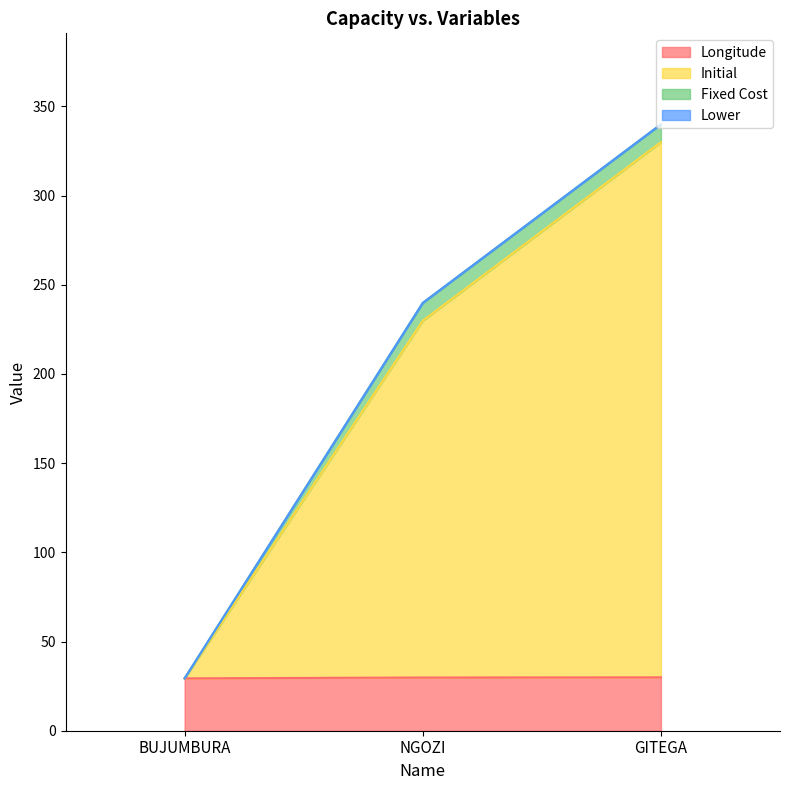

Is the value of Initial at BUJUMBURA greater than the value of Longitude at BUJUMBURA?

No